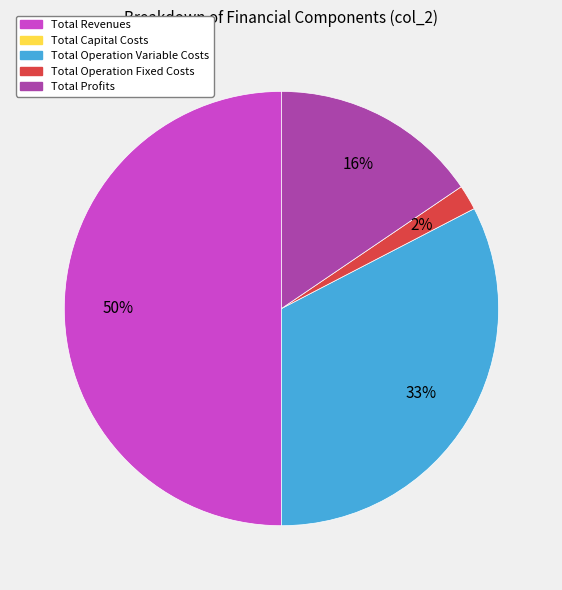

To the nearest percent, what is the difference between the largest and smallest slice percentages?

48%